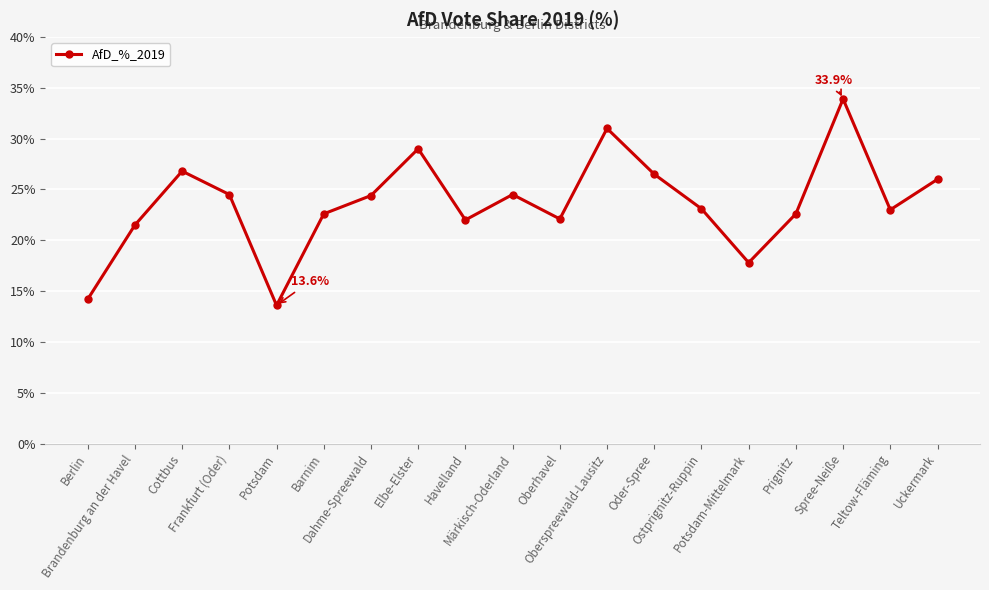

Between Teltow-Fläming and Barnim, which is larger?

Teltow-Fläming